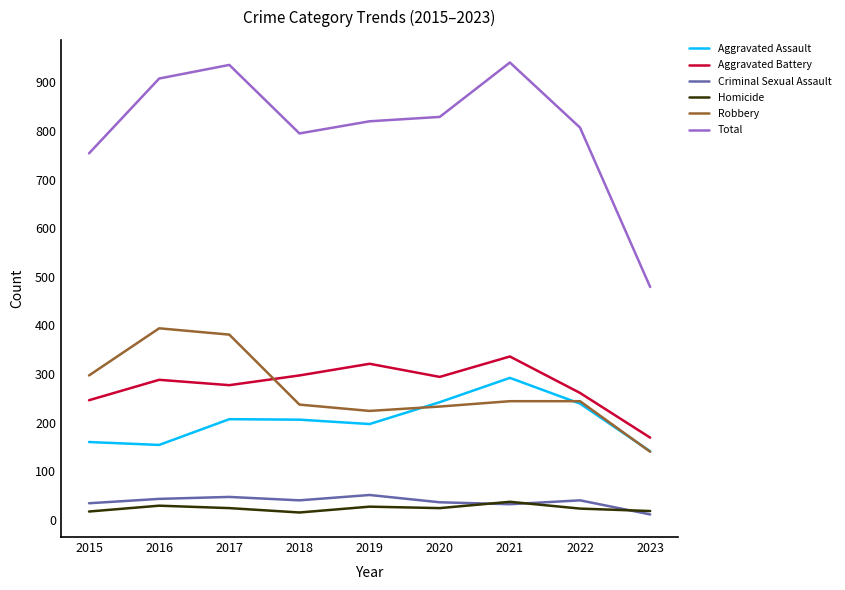

Is it true that Total equals 795 at 2018?

True